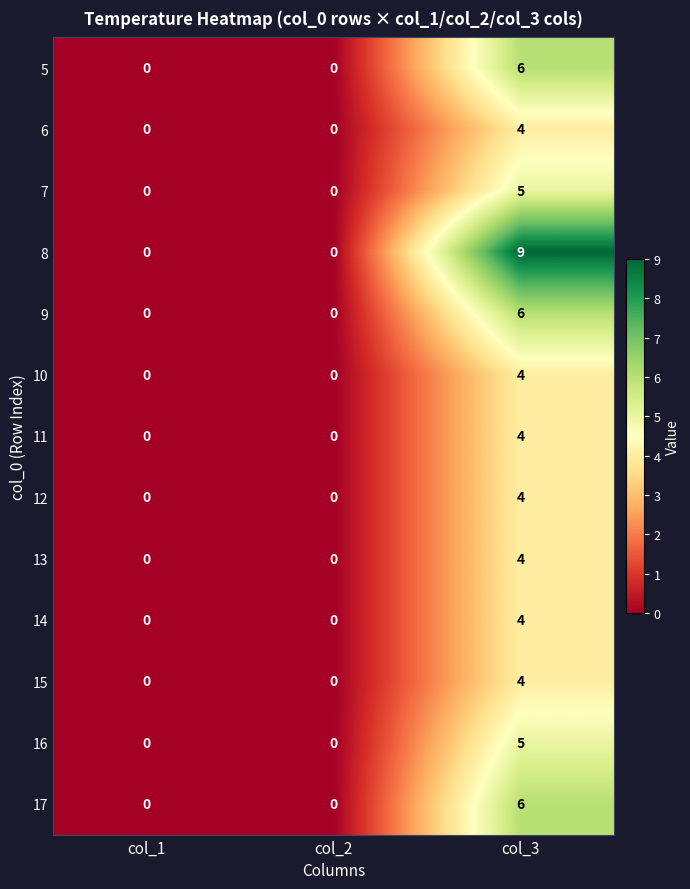

Which series changed the most between col_2 and col_3?

8